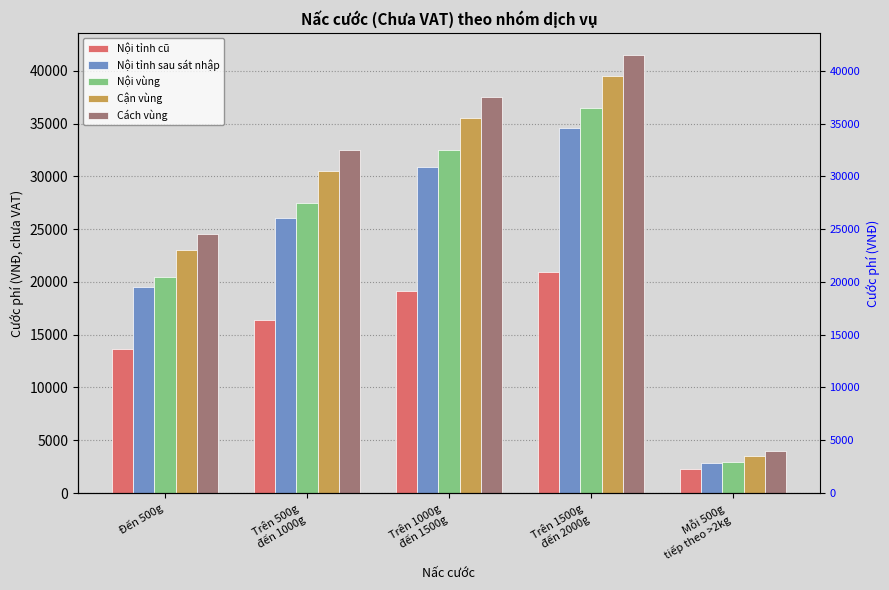

Is it true that Nội vùng equals 1182 at Mỗi 500g
tiếp theo >2kg?

False